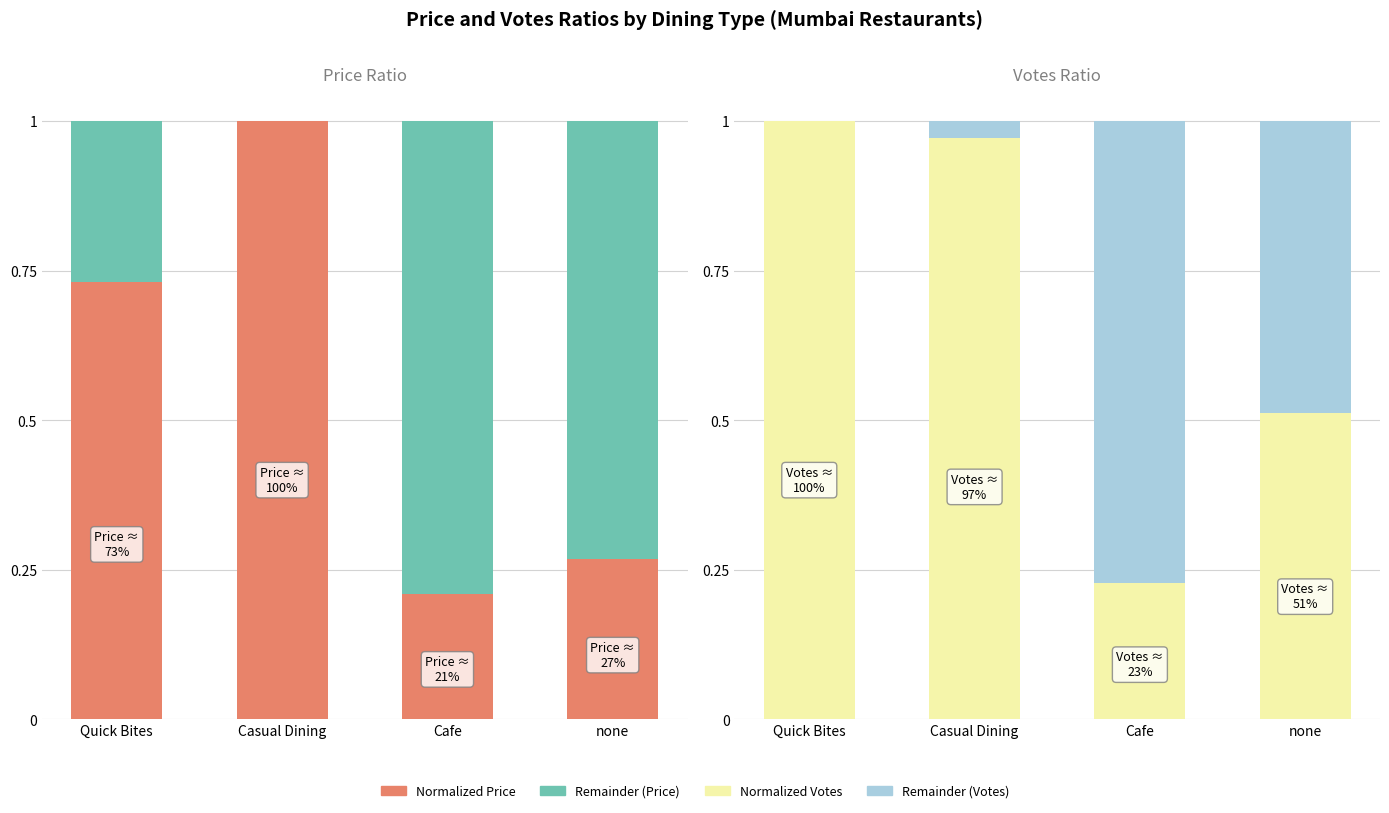

Between none and Casual Dining, which is larger?

Casual Dining